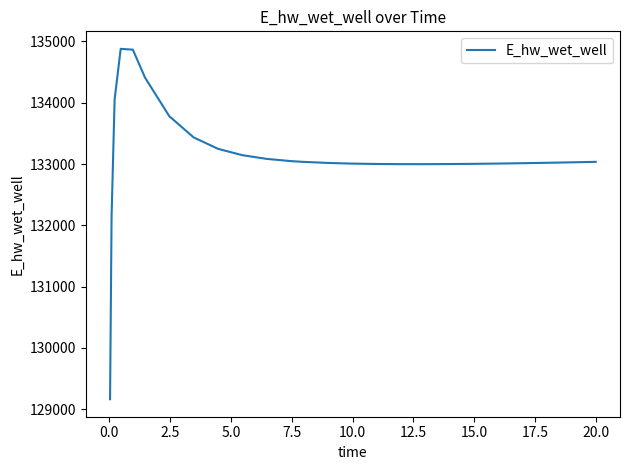

What is the smallest value displayed?

129163.8